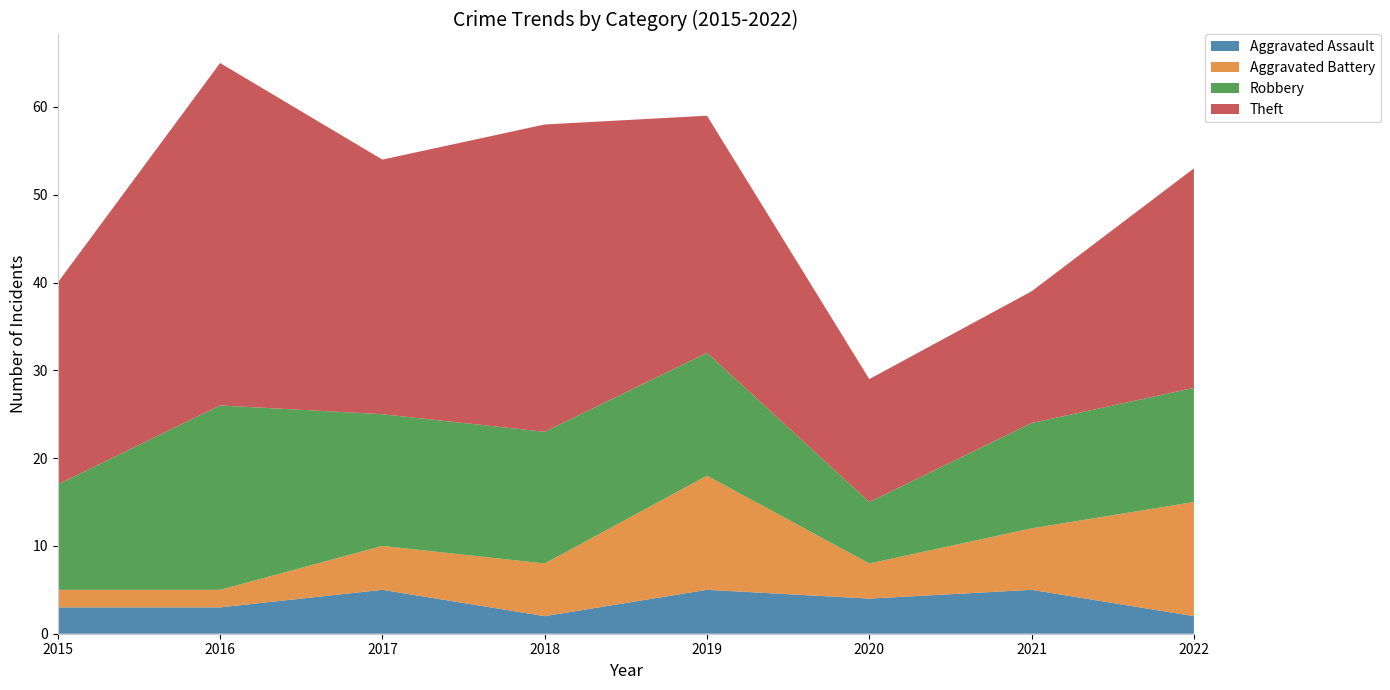

Reading left to right, list all the values displayed in this chart.

Aggravated Assault: 2015=3	2016=3	2017=5	2018=2	2019=5	2020=4	2021=5	2022=2
Aggravated Battery: 2015=2	2016=2	2017=5	2018=6	2019=13	2020=4	2021=7	2022=13
Robbery: 2015=12	2016=21	2017=15	2018=15	2019=14	2020=7	2021=12	2022=13
Theft: 2015=23	2016=39	2017=29	2018=35	2019=27	2020=14	2021=15	2022=25